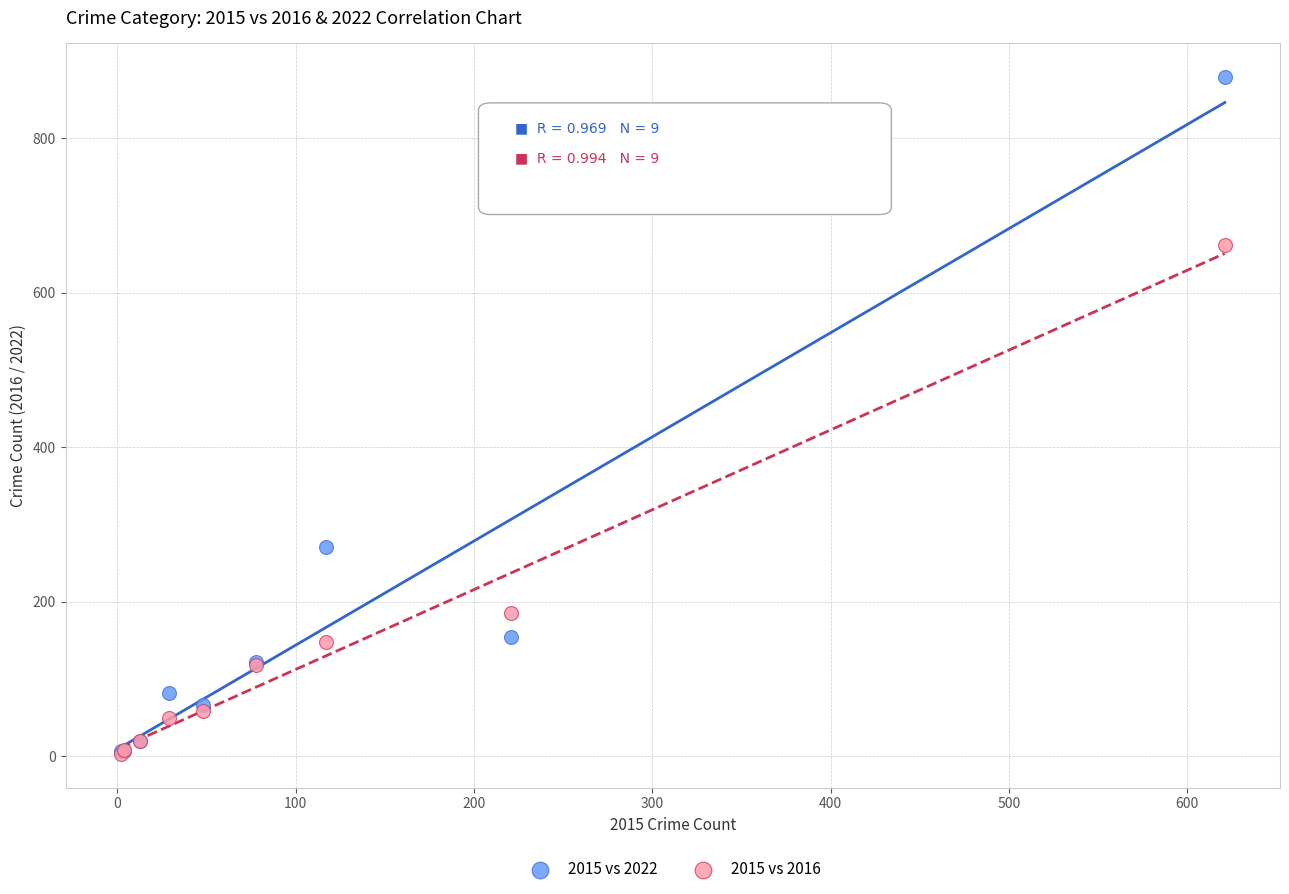

Across all series, what Y value is closest to 441?

271